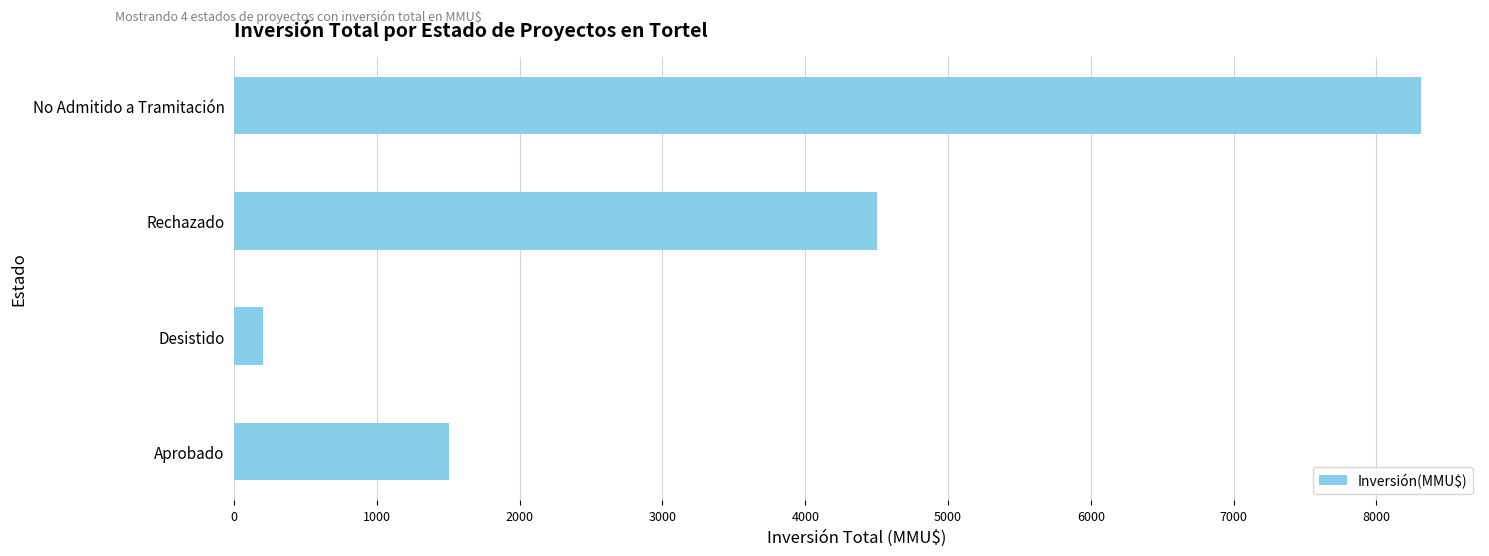

True or false: the data shows 7420.2 at Rechazado.

False